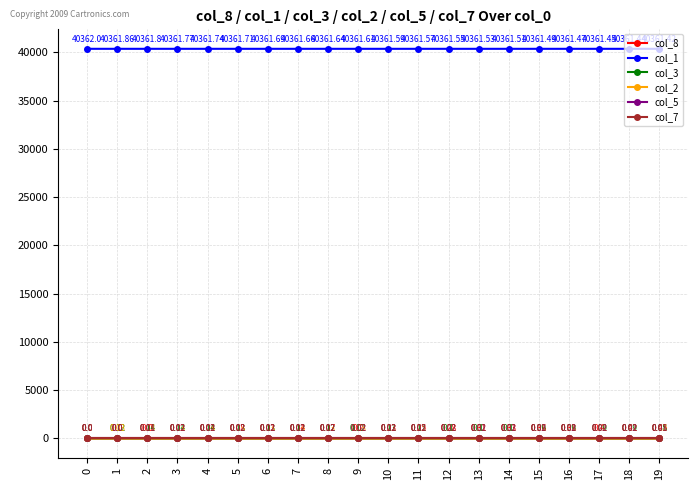

True or false: col_1 and col_2 cross at least once.

False